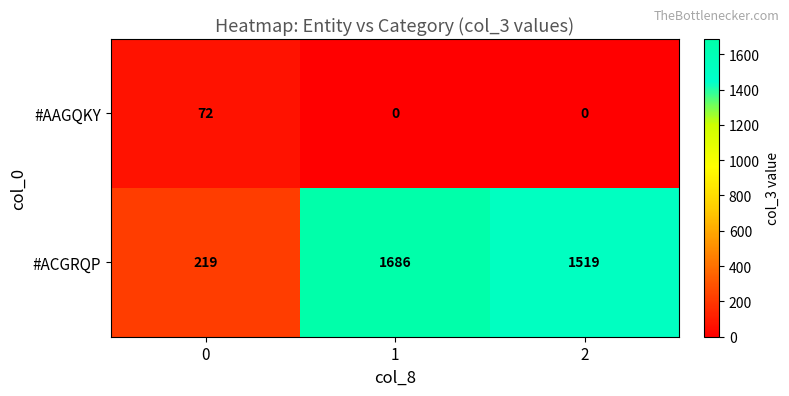

What is the highest value of the #AAGQKY series?

72